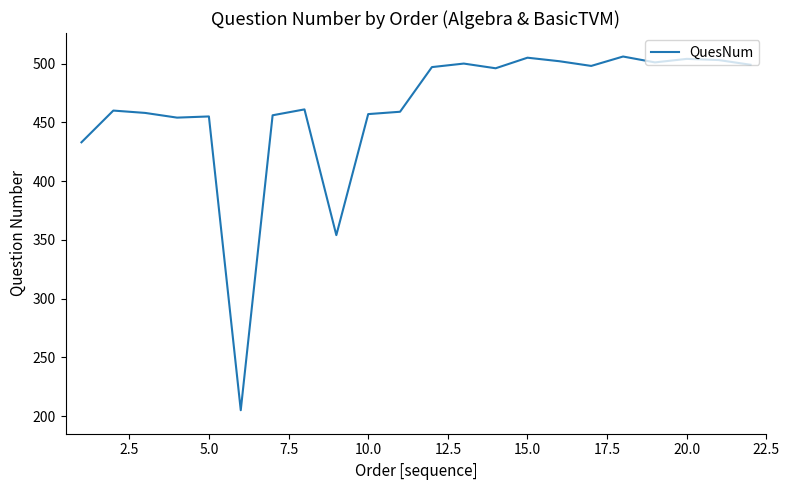

What is the maximum value shown in the chart?

506